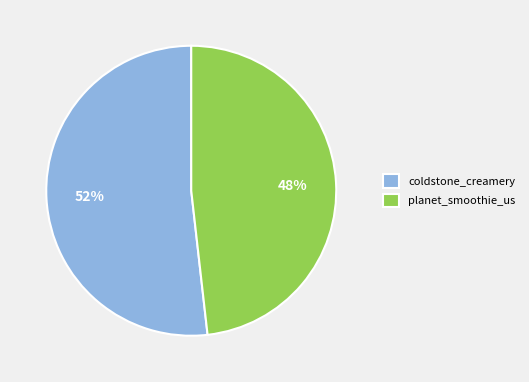

Does any single category account for the majority?

Yes